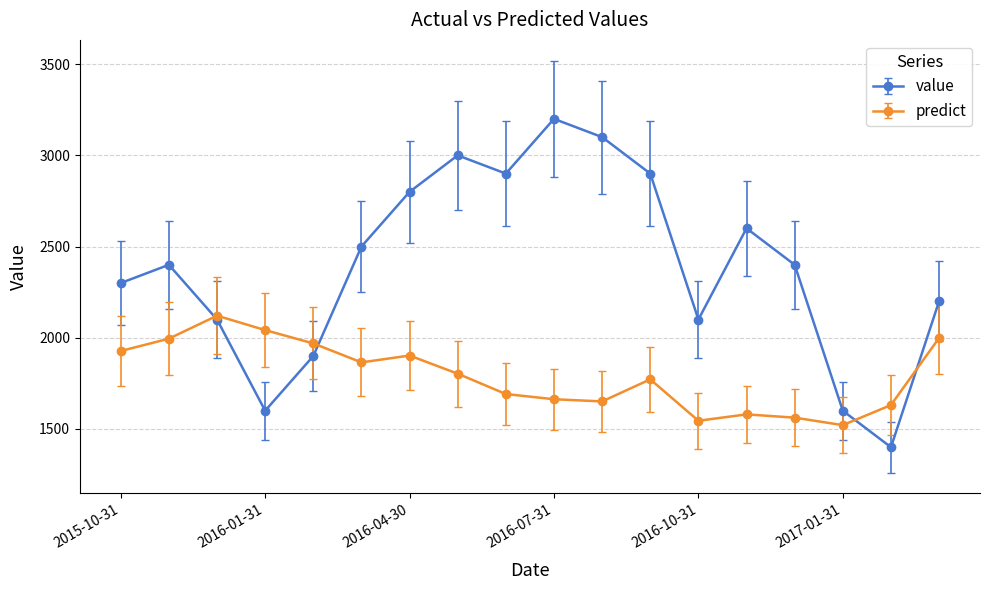

What is the maximum value for value?

3200.0